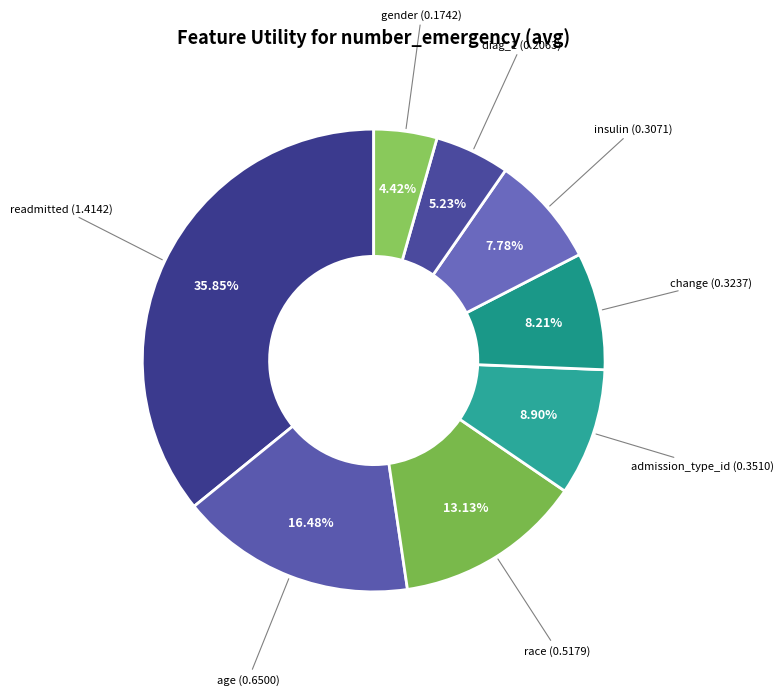

How many segments does this pie chart have?

8